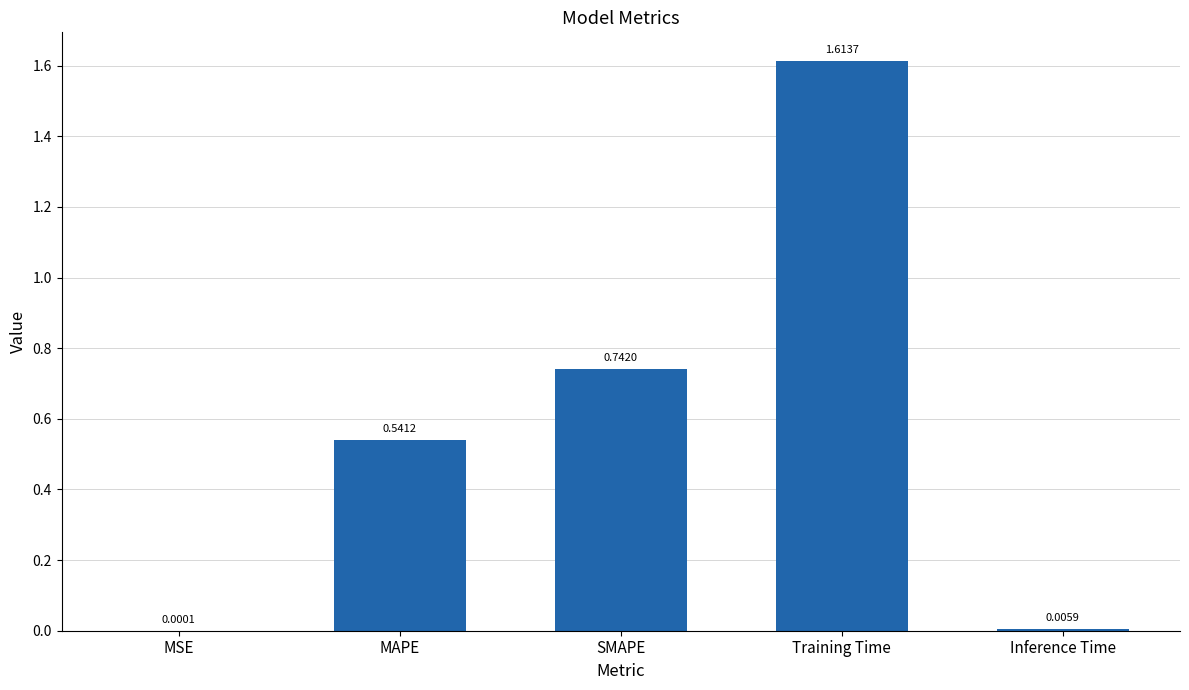

The value at SMAPE is 1.1. True or false?

False